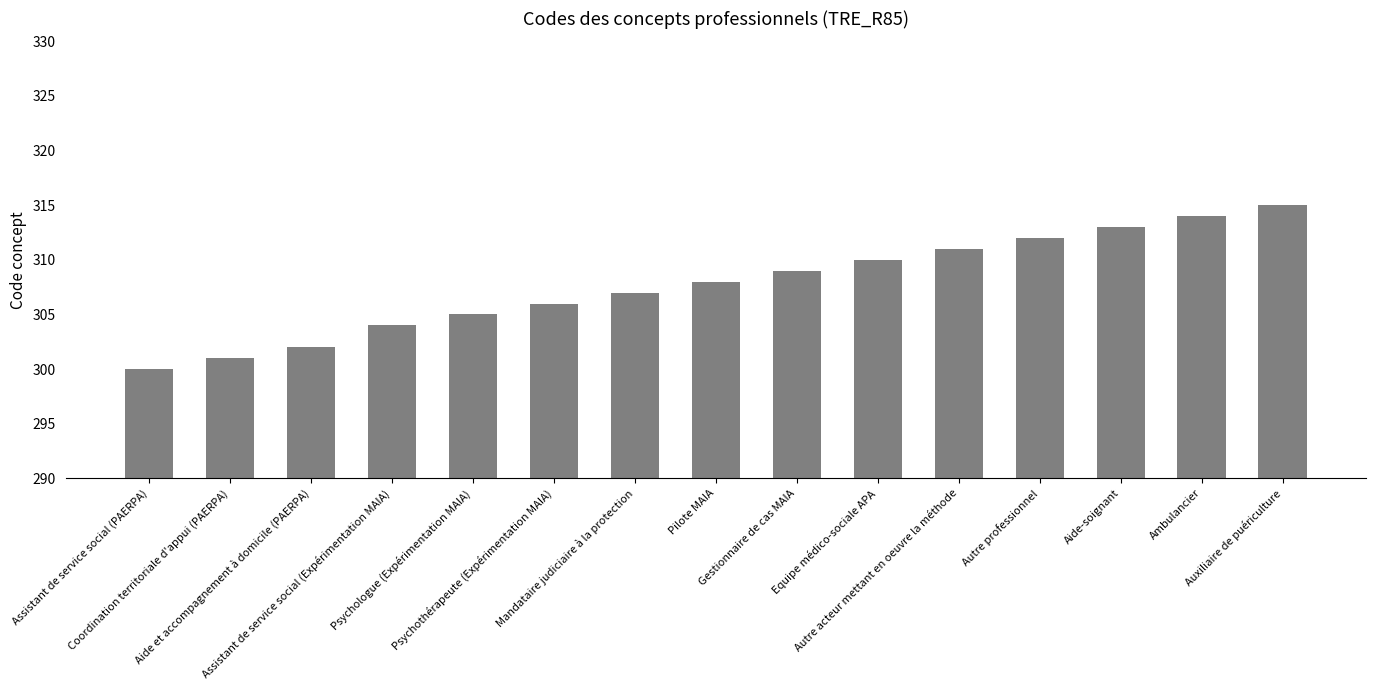

Approximately how many times larger is the value at Equipe médico-sociale APA compared to Aide et accompagnement à domicile (PAERPA)?

1.0